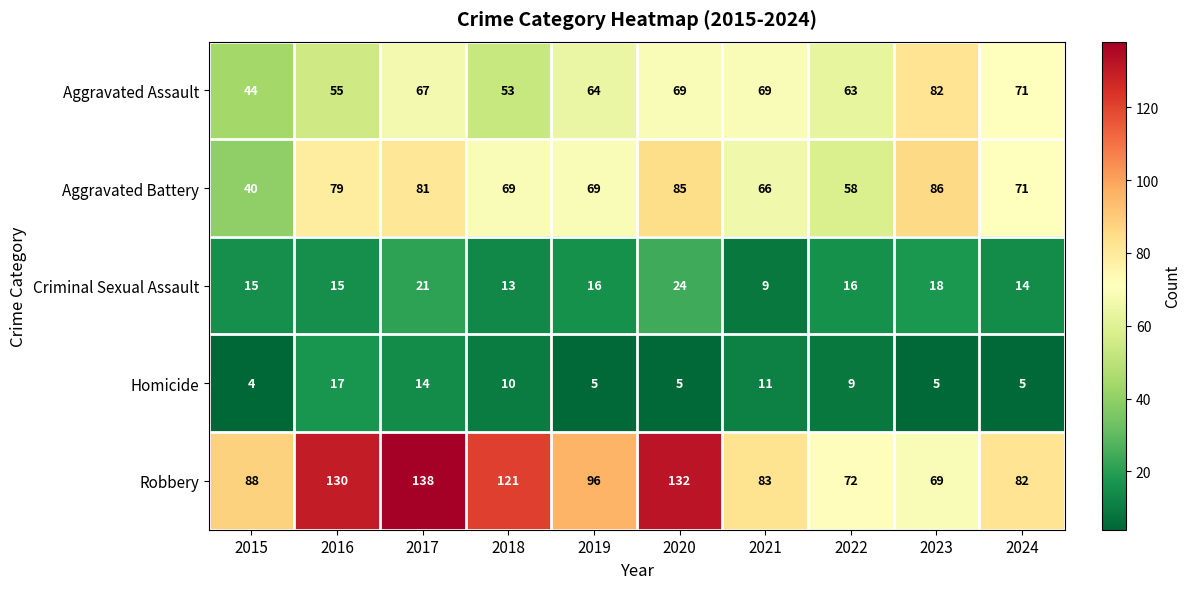

True or false: Homicide has a value of 17 at 2016.

True